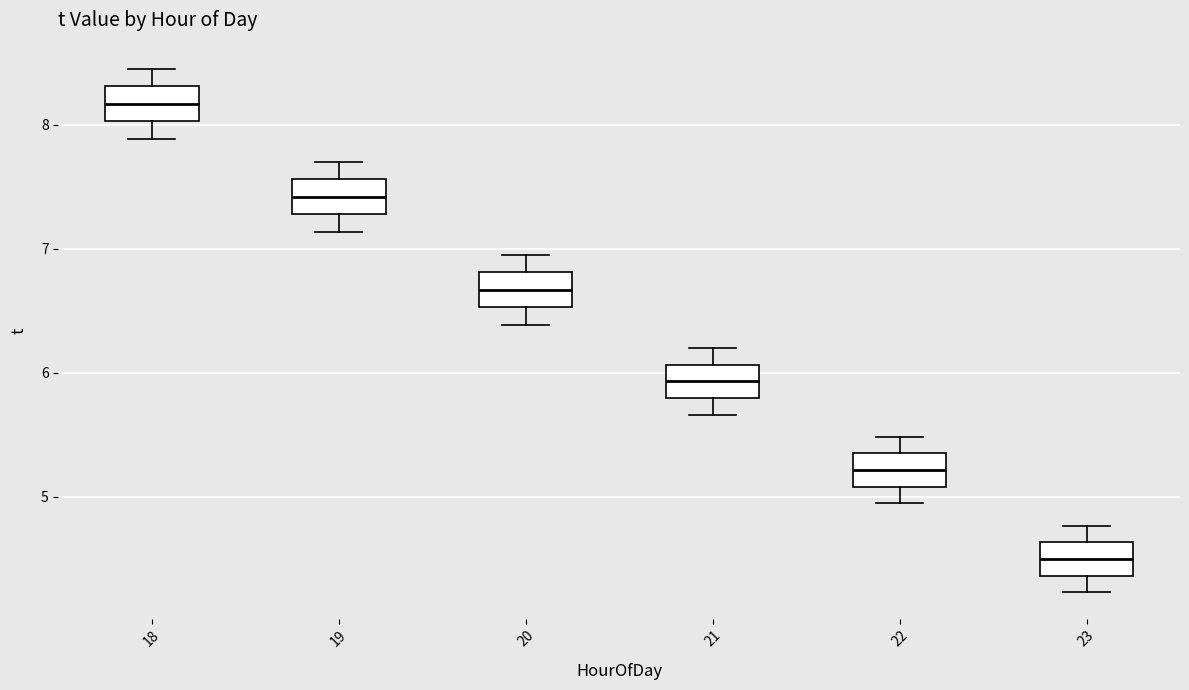

Which box has the highest median line?

18